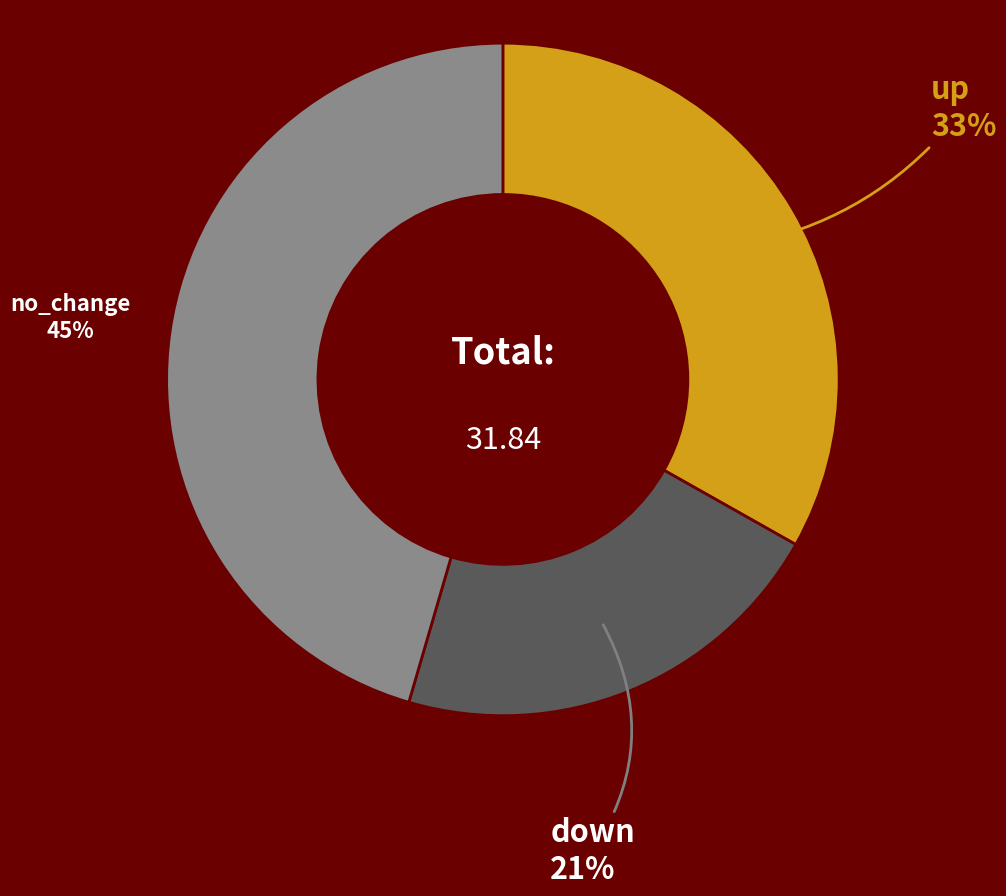

Do down and no_change together represent more than half of the pie?

Yes